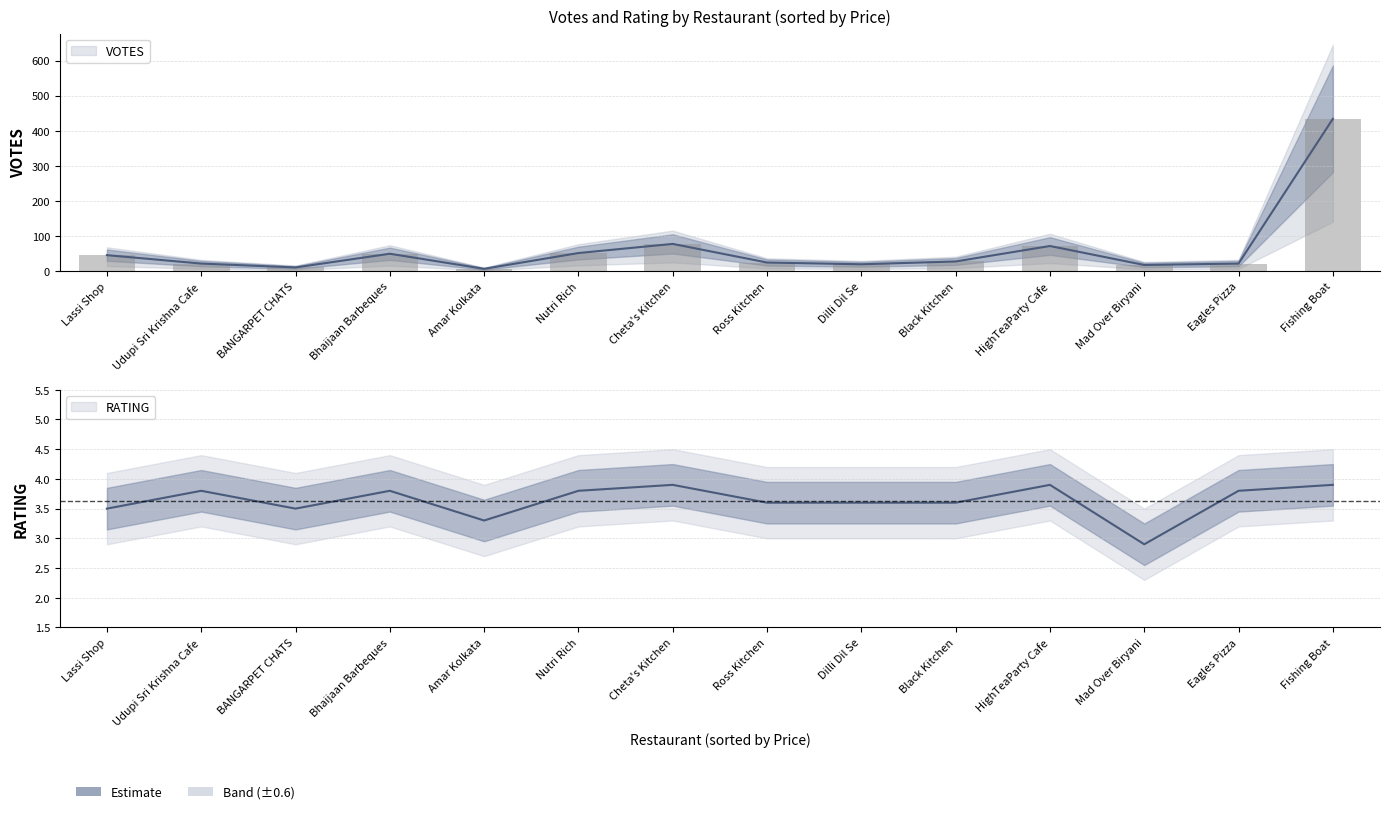

What is the average value of the VOTES series?

63.2